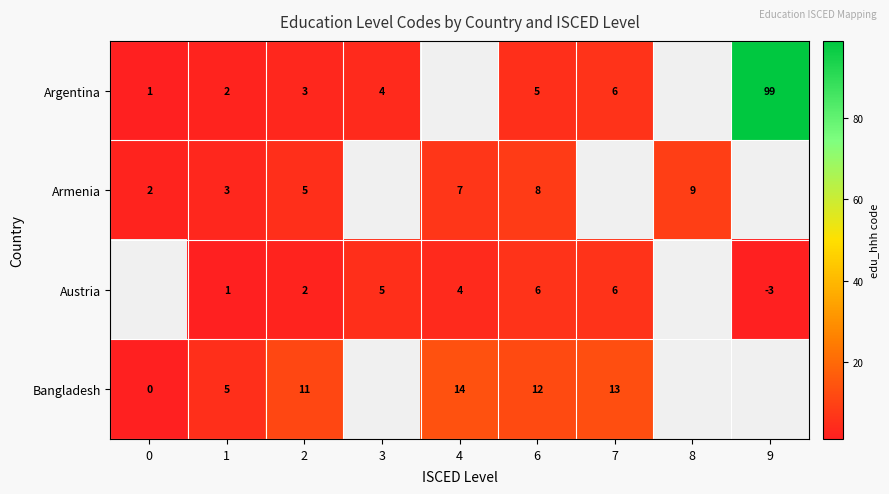

Is it true that Argentina equals 99 at 9?

True